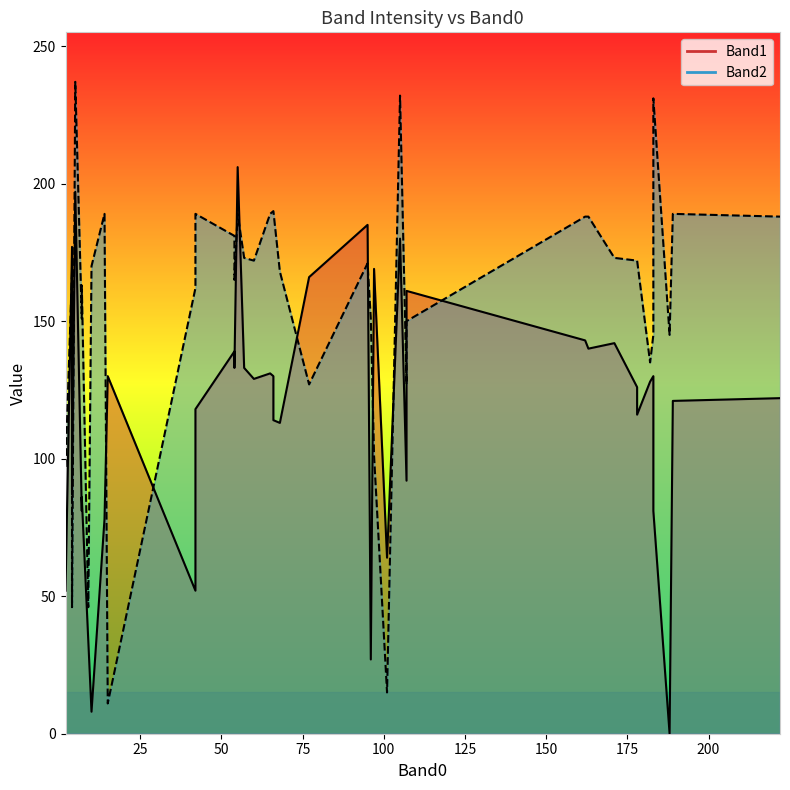

How many interior local peaks does the Band1 series have?

16